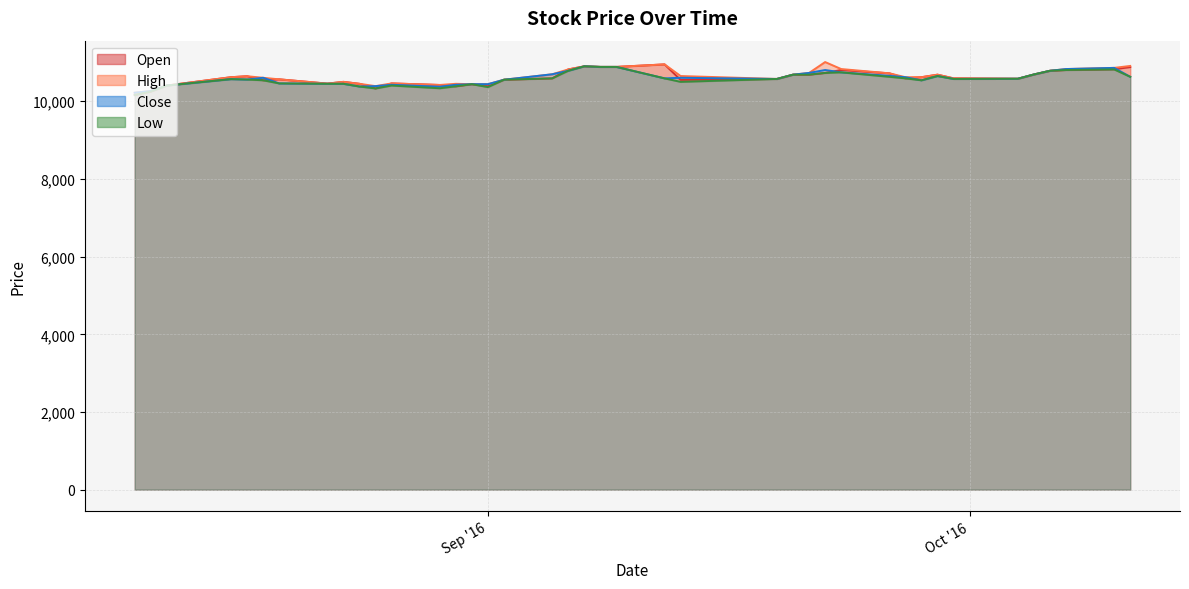

Where does the Close series first go above 10590?

2016-08-18